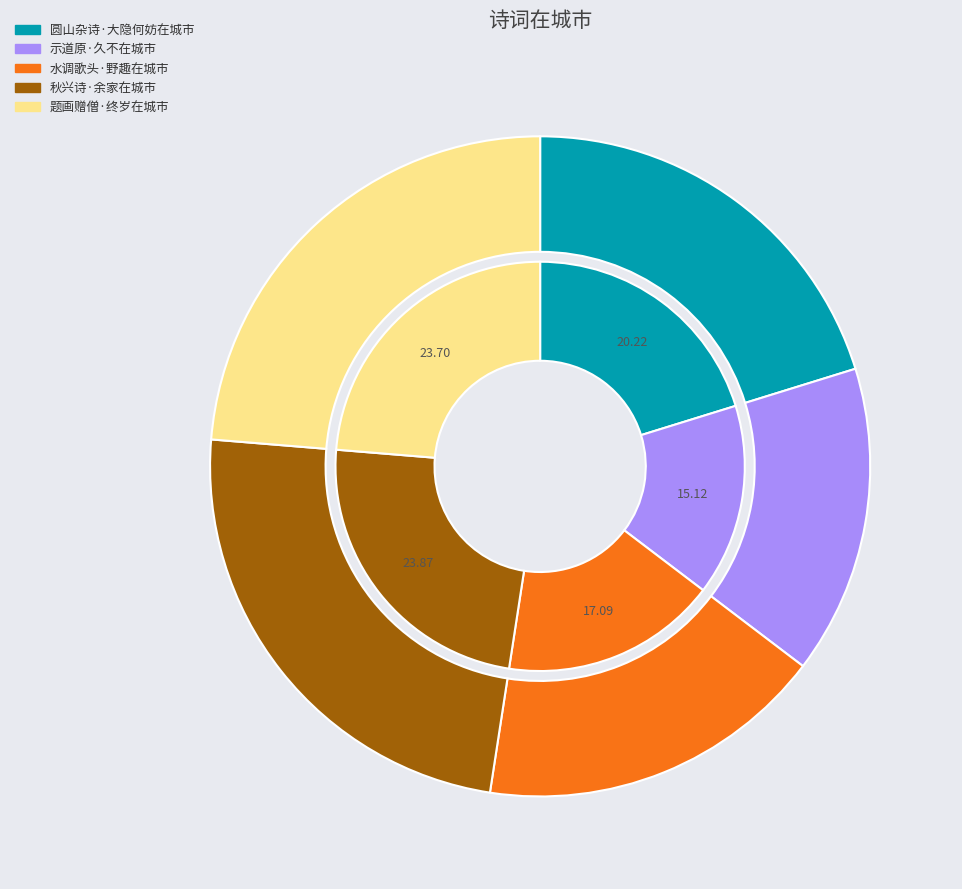

Is there a majority slice in this chart?

No